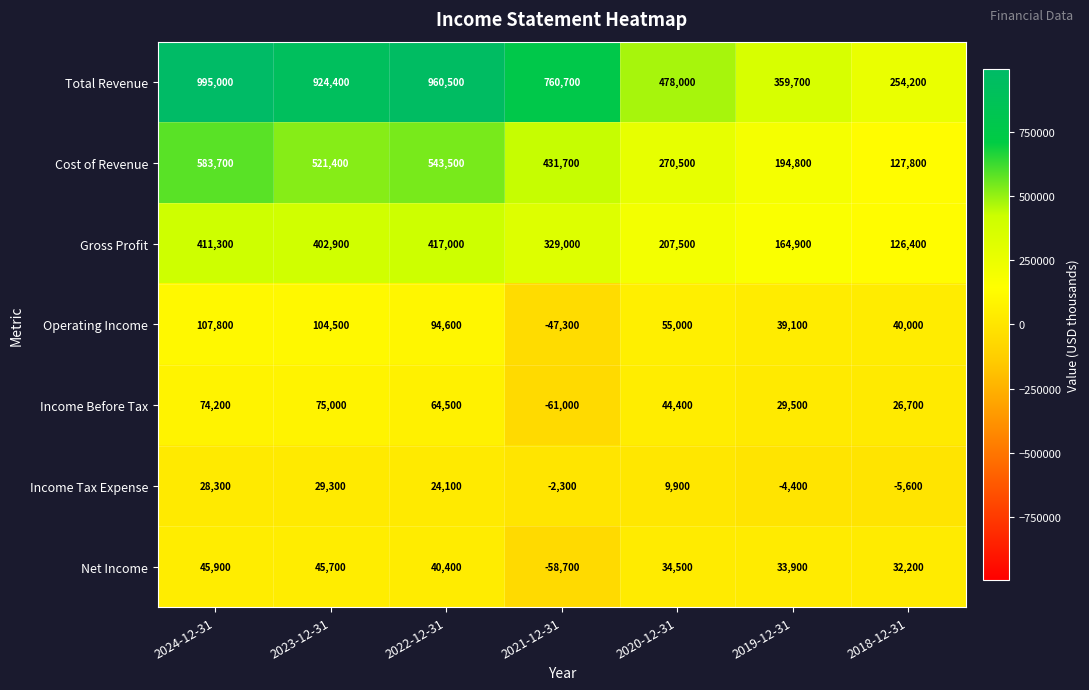

Count the number of categories in the chart.

7